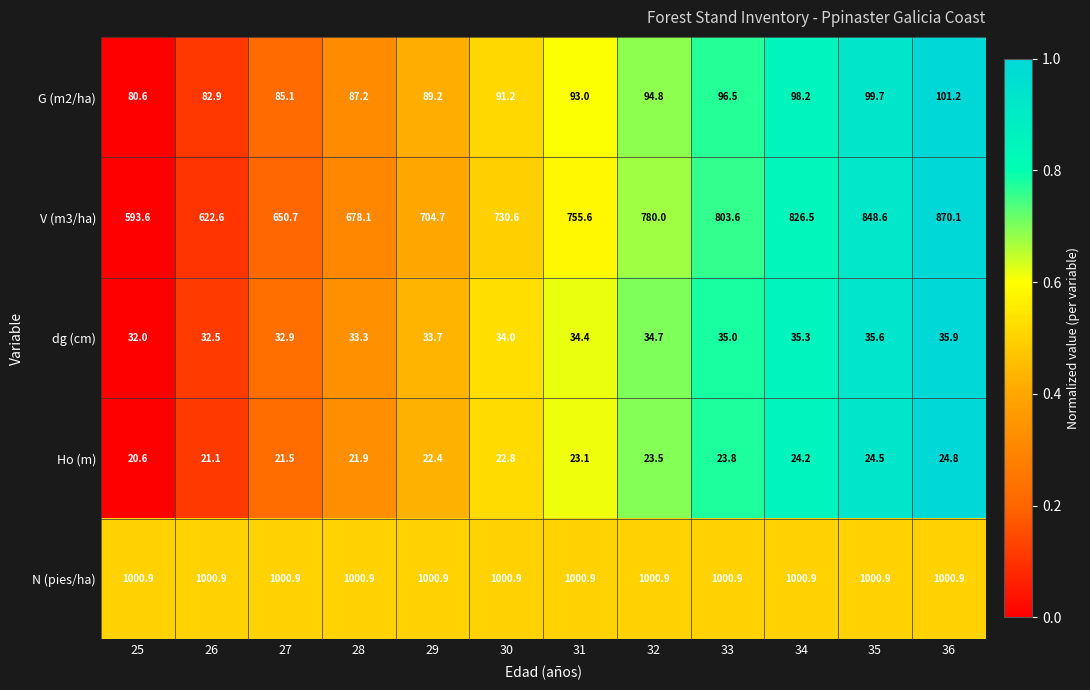

What is the maximum value shown in the chart?

1000.9